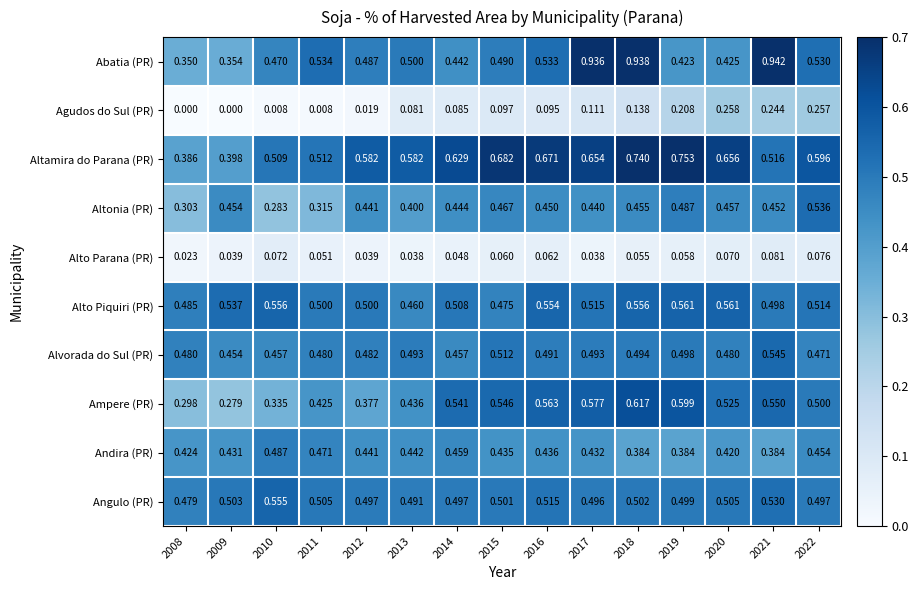

At which category does the chart reach its peak across all series?

2021